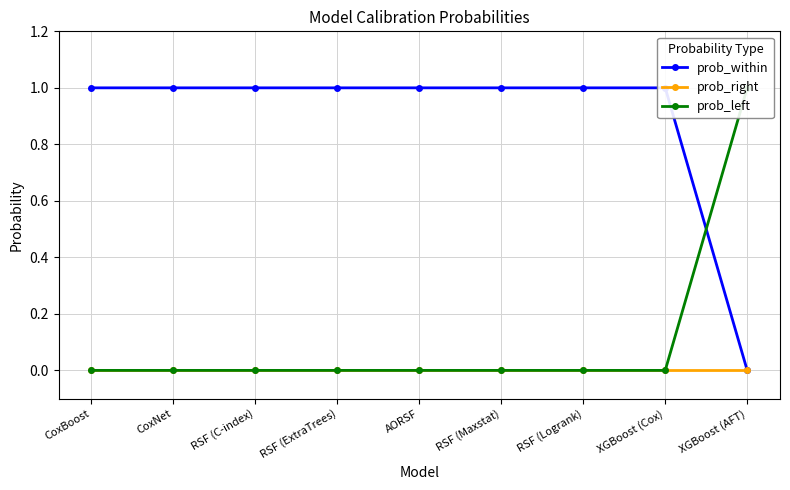

At which category does the chart reach its peak across all series?

CoxBoost